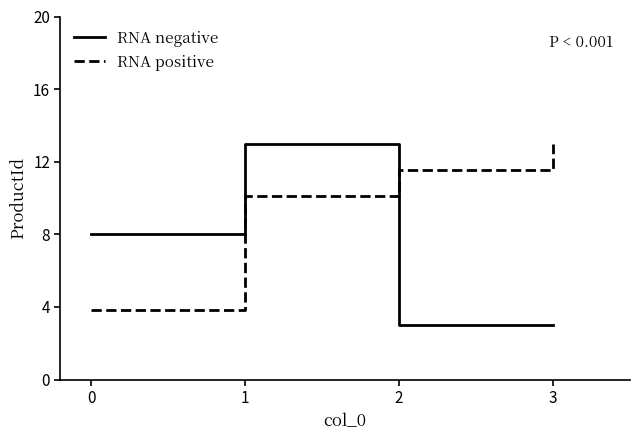

True or false: RNA positive and RNA negative cross at least once.

True